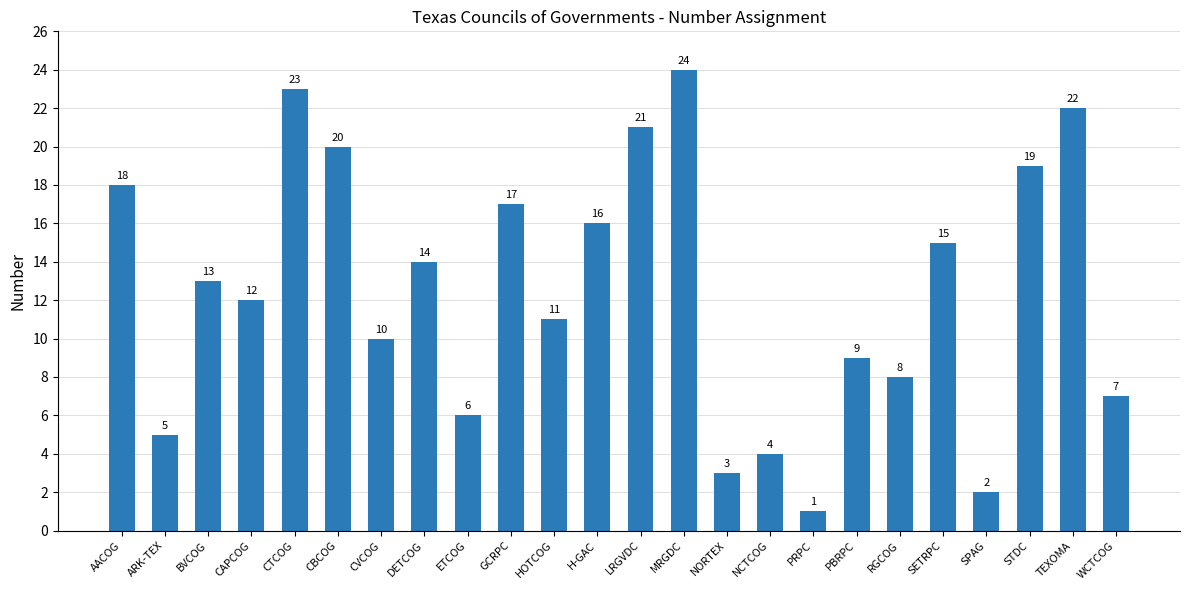

Reading right to left, extract all data points from this chart.

WCTCOG=7	TEXOMA=22	STDC=19	SPAG=2	SETRPC=15	RGCOG=8	PBRPC=9	PRPC=1	NCTCOG=4	NORTEX=3	MRGDC=24	LRGVDC=21	H-GAC=16	HOTCOG=11	GCRPC=17	ETCOG=6	DETCOG=14	CVCOG=10	CBCOG=20	CTCOG=23	CAPCOG=12	BVCOG=13	ARK-TEX=5	AACOG=18